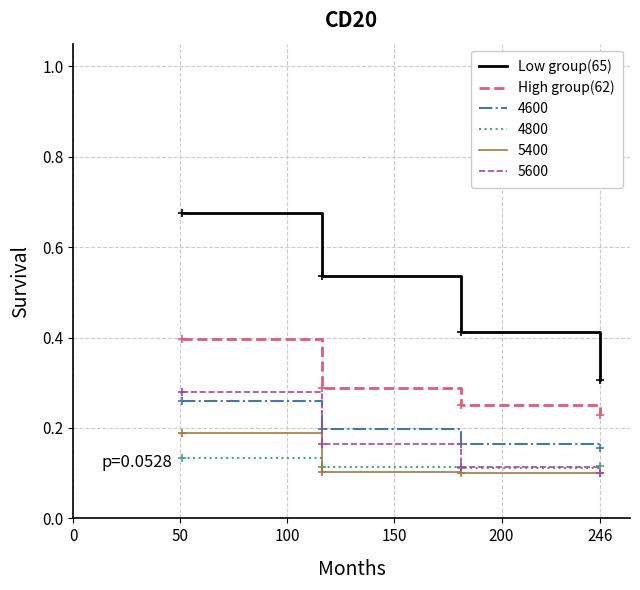

True or false: 5600 and High group(62) intersect in this chart.

False